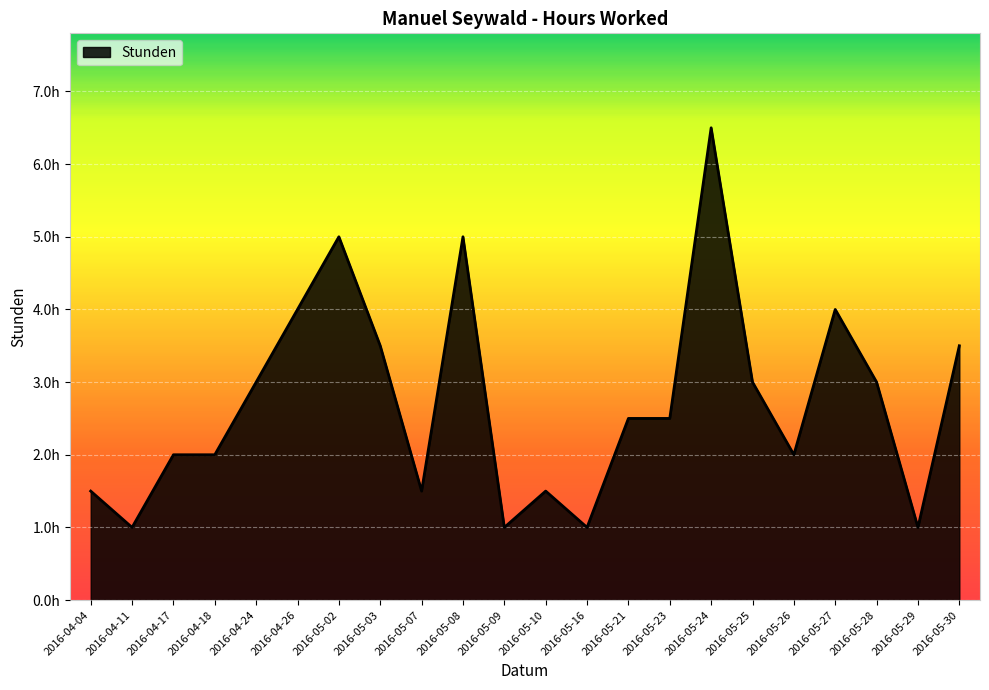

List the labels in order of value, largest first.

2016-05-24, 2016-05-02, 2016-05-08, 2016-04-26, 2016-05-27, 2016-05-03, 2016-05-30, 2016-04-24, 2016-05-25, 2016-05-28, 2016-05-21, 2016-05-23, 2016-04-17, 2016-04-18, 2016-05-26, 2016-04-04, 2016-05-07, 2016-05-10, 2016-04-11, 2016-05-09, 2016-05-16, 2016-05-29